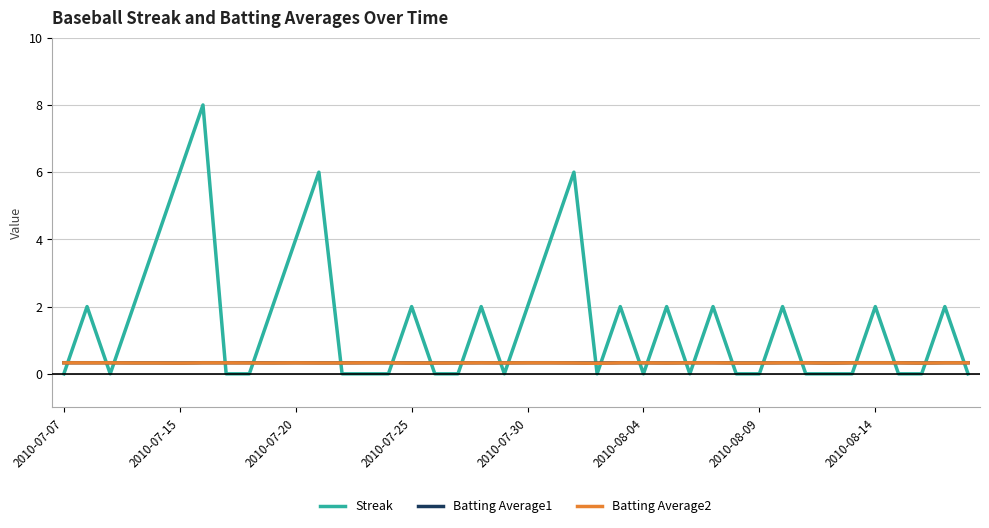

After their last crossing, which series has the higher values: Streak or Batting Average1?

Batting Average1